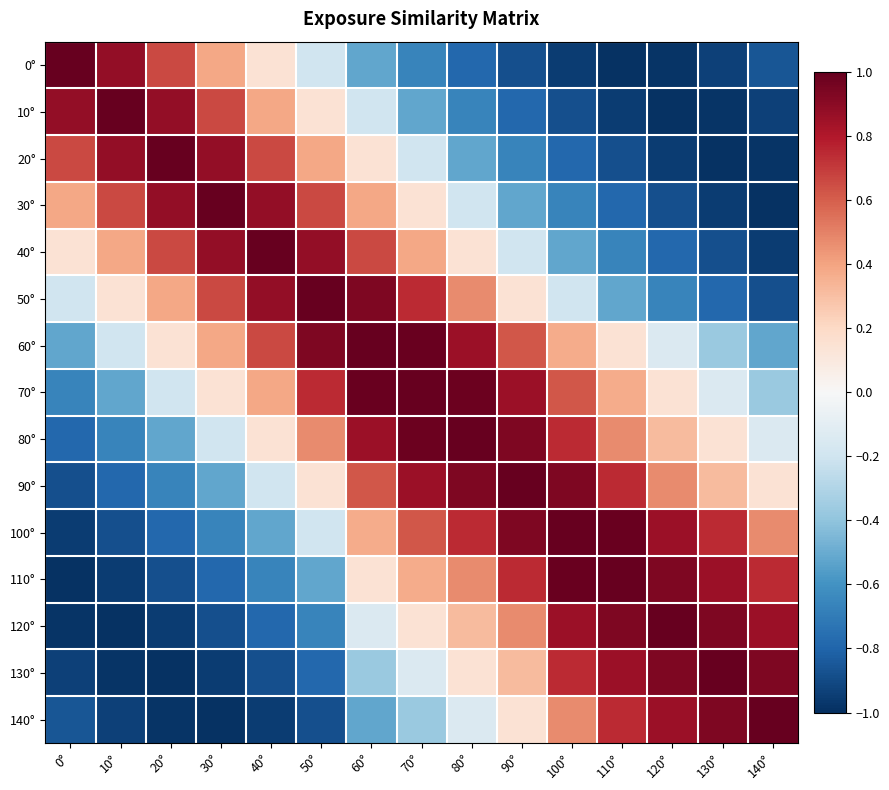

Reading left to right, extract all data points from this chart.

0°: 0°=1.0	10°=0.9	20°=0.7	30°=0.4	40°=0.1	50°=-0.2	60°=-0.5	70°=-0.7	80°=-0.8	90°=-0.9	100°=-0.9	110°=-1.0	120°=-1.0	130°=-0.9	140°=-0.9
10°: 0°=0.9	10°=1.0	20°=0.9	30°=0.7	40°=0.4	50°=0.1	60°=-0.2	70°=-0.5	80°=-0.7	90°=-0.8	100°=-0.9	110°=-0.9	120°=-1.0	130°=-1.0	140°=-0.9
20°: 0°=0.7	10°=0.9	20°=1.0	30°=0.9	40°=0.7	50°=0.4	60°=0.1	70°=-0.2	80°=-0.5	90°=-0.7	100°=-0.8	110°=-0.9	120°=-0.9	130°=-1.0	140°=-1.0
30°: 0°=0.4	10°=0.7	20°=0.9	30°=1.0	40°=0.9	50°=0.7	60°=0.4	70°=0.1	80°=-0.2	90°=-0.5	100°=-0.7	110°=-0.8	120°=-0.9	130°=-0.9	140°=-1.0
40°: 0°=0.1	10°=0.4	20°=0.7	30°=0.9	40°=1.0	50°=0.9	60°=0.7	70°=0.4	80°=0.1	90°=-0.2	100°=-0.5	110°=-0.7	120°=-0.8	130°=-0.9	140°=-0.9
50°: 0°=-0.2	10°=0.1	20°=0.4	30°=0.7	40°=0.9	50°=1.0	60°=0.9	70°=0.7	80°=0.5	90°=0.1	100°=-0.2	110°=-0.5	120°=-0.7	130°=-0.8	140°=-0.9
60°: 0°=-0.5	10°=-0.2	20°=0.1	30°=0.4	40°=0.7	50°=0.9	60°=1.0	70°=1.0	80°=0.9	90°=0.6	100°=0.4	110°=0.1	120°=-0.1	130°=-0.4	140°=-0.5
70°: 0°=-0.7	10°=-0.5	20°=-0.2	30°=0.1	40°=0.4	50°=0.7	60°=1.0	70°=1.0	80°=1.0	90°=0.9	100°=0.6	110°=0.4	120°=0.1	130°=-0.1	140°=-0.4
80°: 0°=-0.8	10°=-0.7	20°=-0.5	30°=-0.2	40°=0.1	50°=0.5	60°=0.9	70°=1.0	80°=1.0	90°=0.9	100°=0.7	110°=0.5	120°=0.3	130°=0.1	140°=-0.1
90°: 0°=-0.9	10°=-0.8	20°=-0.7	30°=-0.5	40°=-0.2	50°=0.1	60°=0.6	70°=0.9	80°=0.9	90°=1.0	100°=0.9	110°=0.7	120°=0.5	130°=0.3	140°=0.1
100°: 0°=-0.9	10°=-0.9	20°=-0.8	30°=-0.7	40°=-0.5	50°=-0.2	60°=0.4	70°=0.6	80°=0.7	90°=0.9	100°=1.0	110°=1.0	120°=0.9	130°=0.7	140°=0.5
110°: 0°=-1.0	10°=-0.9	20°=-0.9	30°=-0.8	40°=-0.7	50°=-0.5	60°=0.1	70°=0.4	80°=0.5	90°=0.7	100°=1.0	110°=1.0	120°=0.9	130°=0.9	140°=0.7
120°: 0°=-1.0	10°=-1.0	20°=-0.9	30°=-0.9	40°=-0.8	50°=-0.7	60°=-0.1	70°=0.1	80°=0.3	90°=0.5	100°=0.9	110°=0.9	120°=1.0	130°=0.9	140°=0.9
130°: 0°=-0.9	10°=-1.0	20°=-1.0	30°=-0.9	40°=-0.9	50°=-0.8	60°=-0.4	70°=-0.1	80°=0.1	90°=0.3	100°=0.7	110°=0.9	120°=0.9	130°=1.0	140°=0.9
140°: 0°=-0.9	10°=-0.9	20°=-1.0	30°=-1.0	40°=-0.9	50°=-0.9	60°=-0.5	70°=-0.4	80°=-0.1	90°=0.1	100°=0.5	110°=0.7	120°=0.9	130°=0.9	140°=1.0